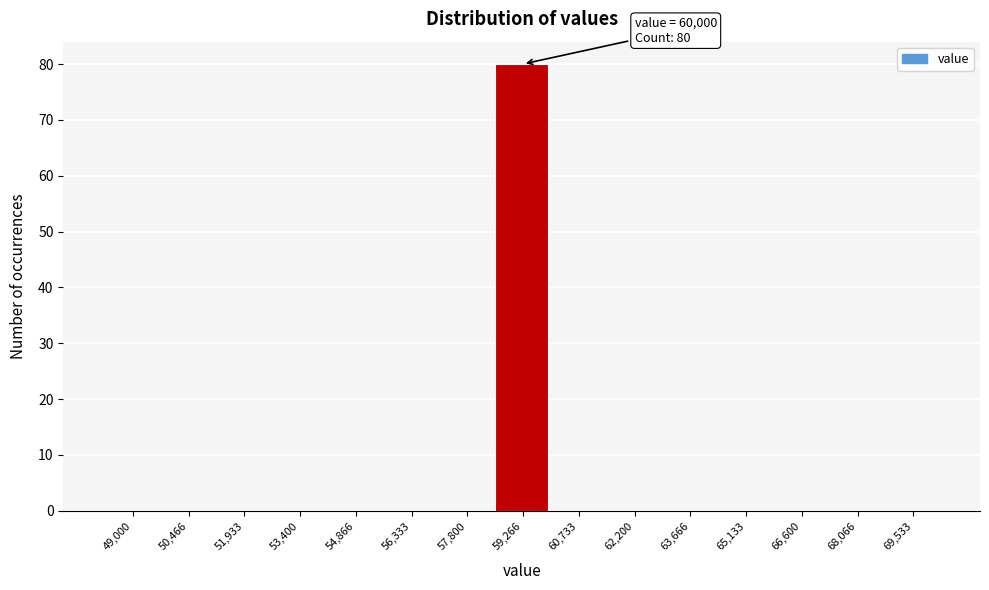

Reading left to right, what are all the values shown in this chart?

49,000=0	50,466=0	51,933=0	53,400=0	54,866=0	56,333=0	57,800=0	59,266=80	60,733=0	62,200=0	63,666=0	65,133=0	66,600=0	68,066=0	69,533=0